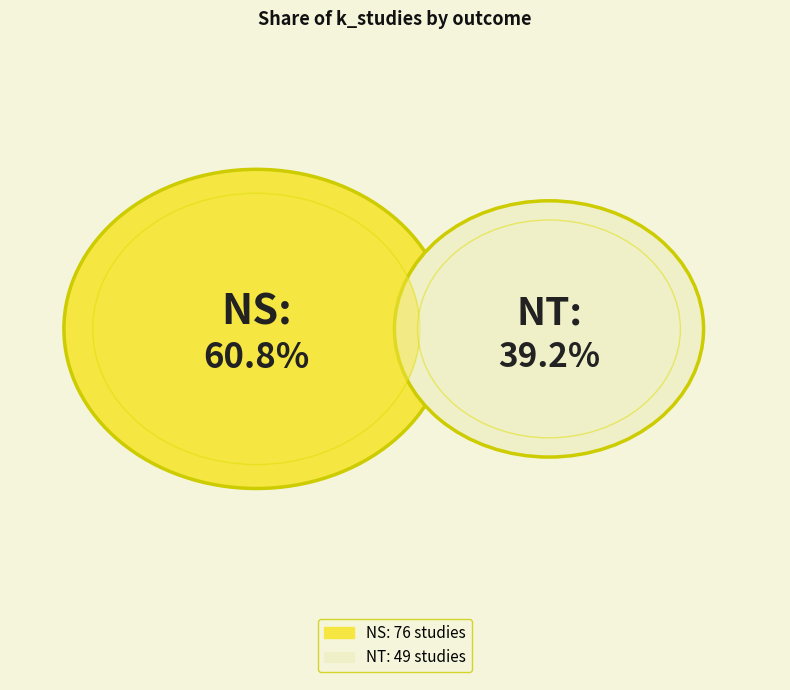

To the nearest percent, what is the combined percentage of NS and NT?

100%